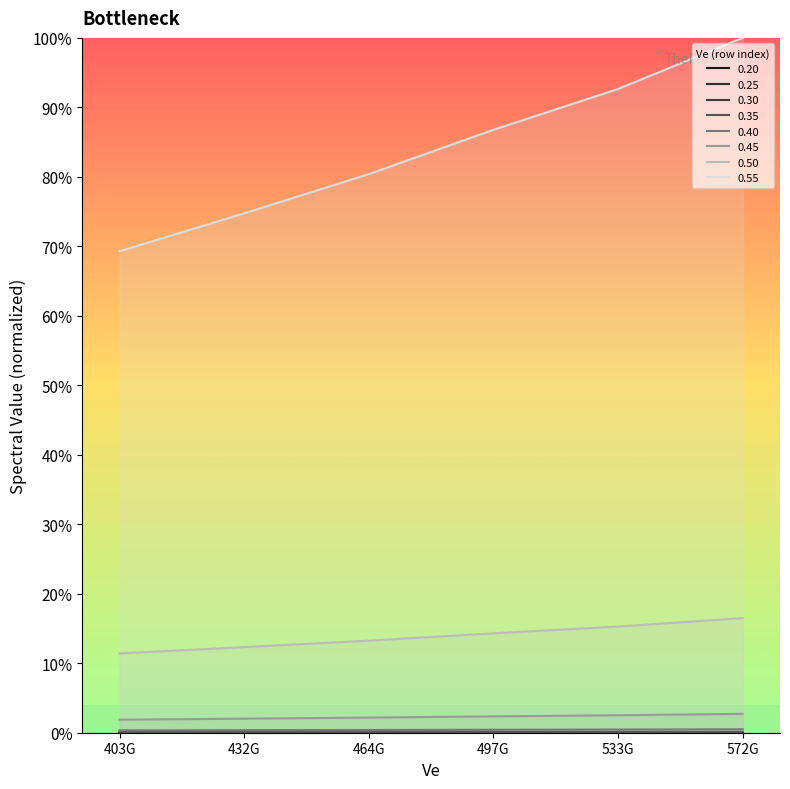

At which category does the chart reach its peak across all series?

572G